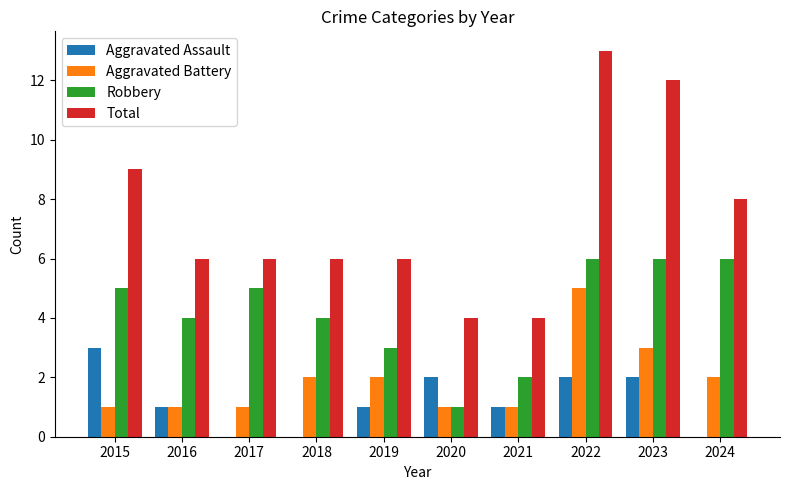

Reading left to right, list all the values displayed in this chart.

Aggravated Assault: 3	1	0	0	1	2	1	2	2	0
Aggravated Battery: 1	1	1	2	2	1	1	5	3	2
Robbery: 5	4	5	4	3	1	2	6	6	6
Total: 9	6	6	6	6	4	4	13	12	8